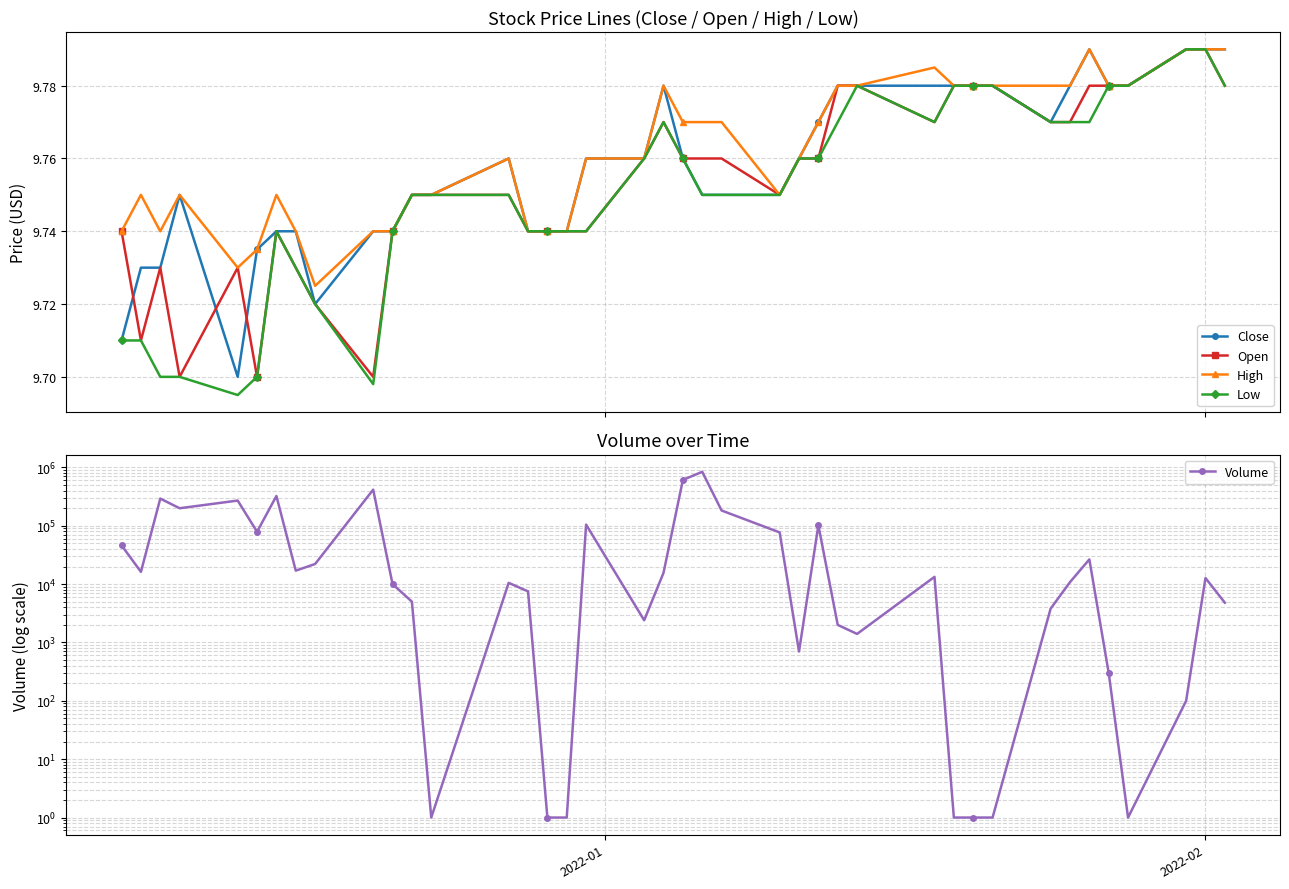

Which series has the largest total across all categories?

Volume